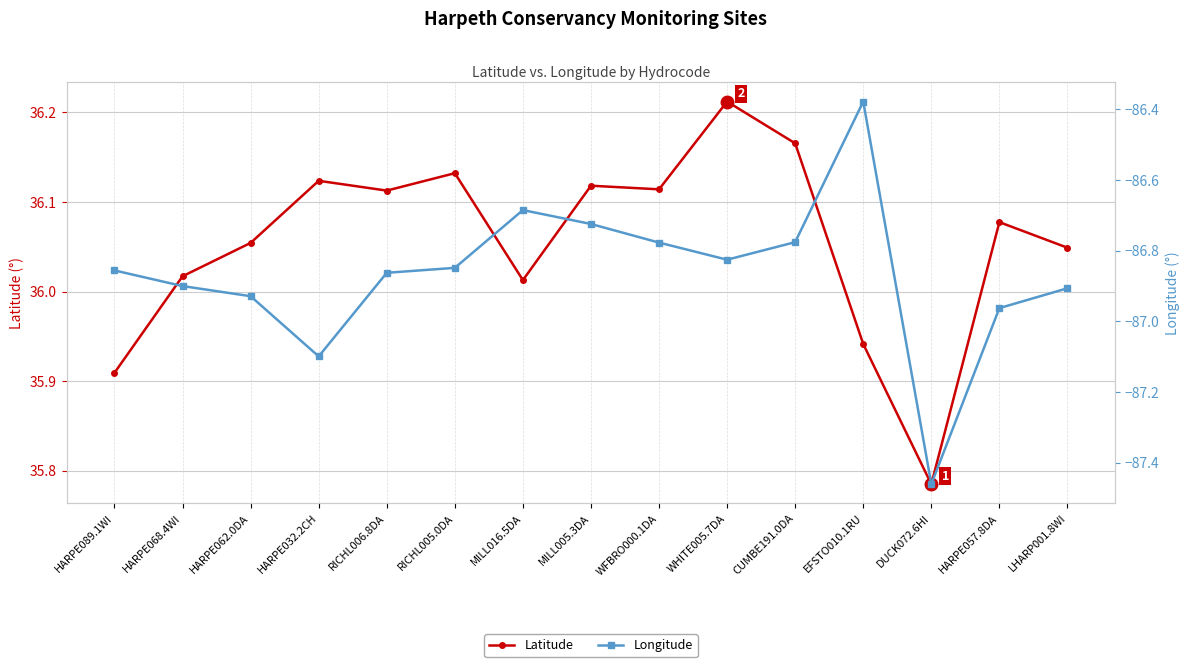

What is the sum of the Latitude values at HARPE057.8DA and MILL005.3DA?

72.2